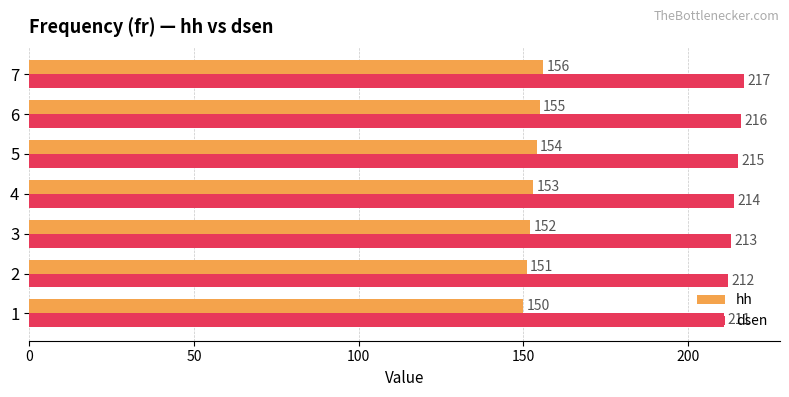

How many hh values are between 151 and 155?

5